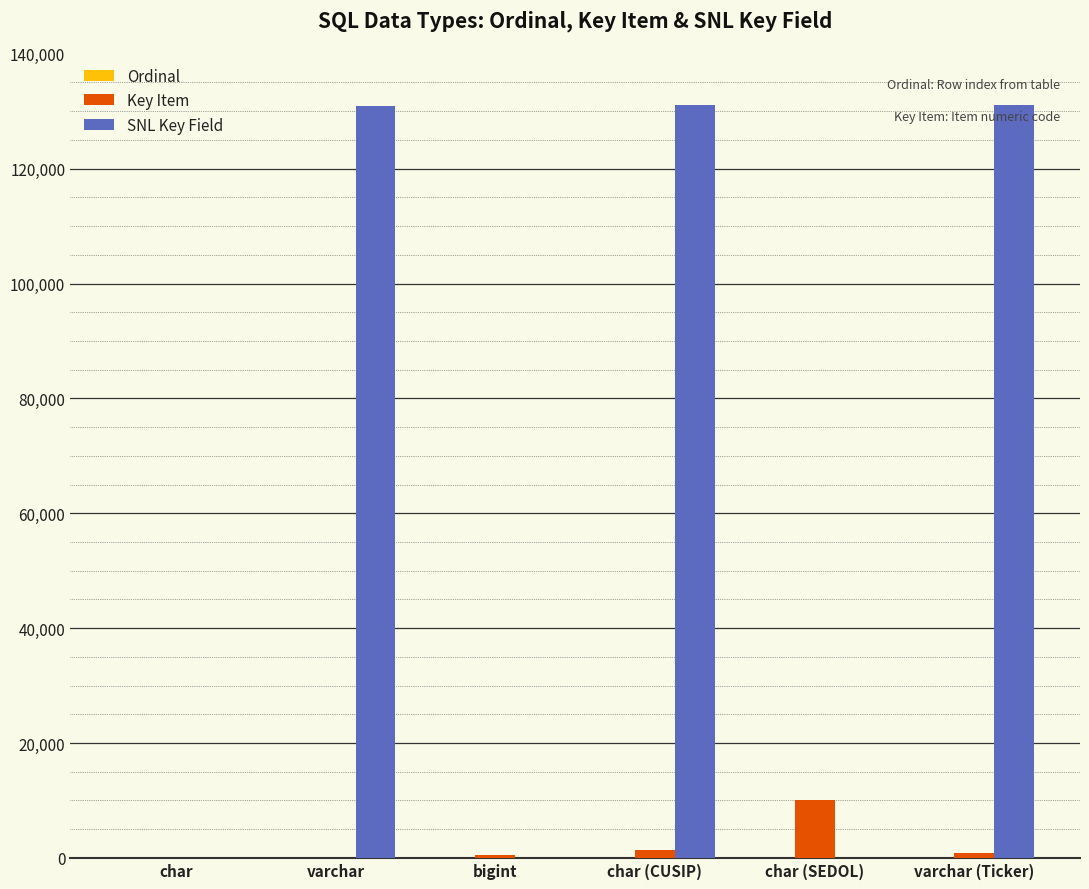

What is the spread (max minus min) of values at char (CUSIP)?

131164